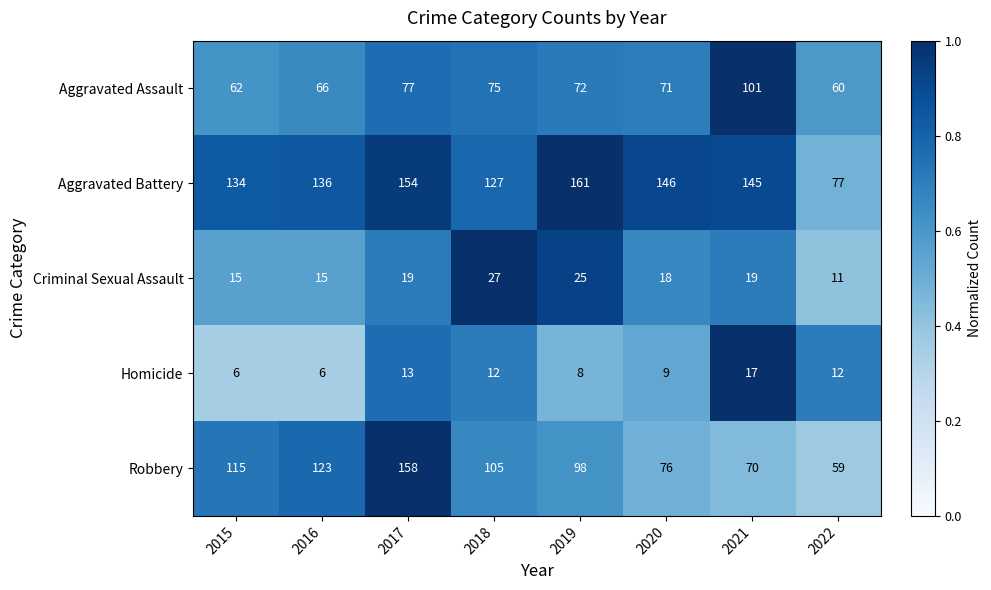

Which category has the highest value in the Homicide series?

2021